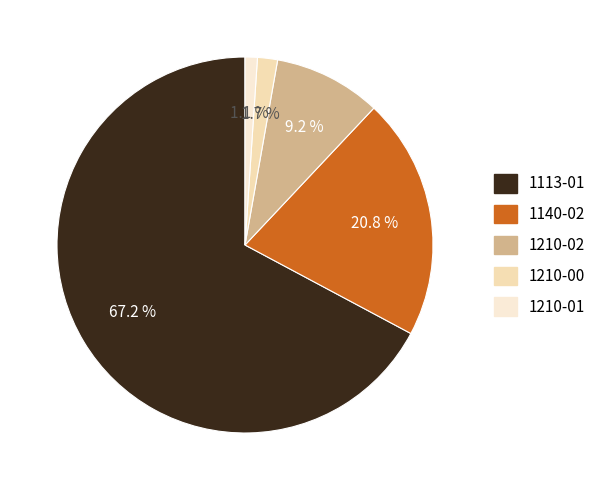

Which slice is the smallest?

1210-01